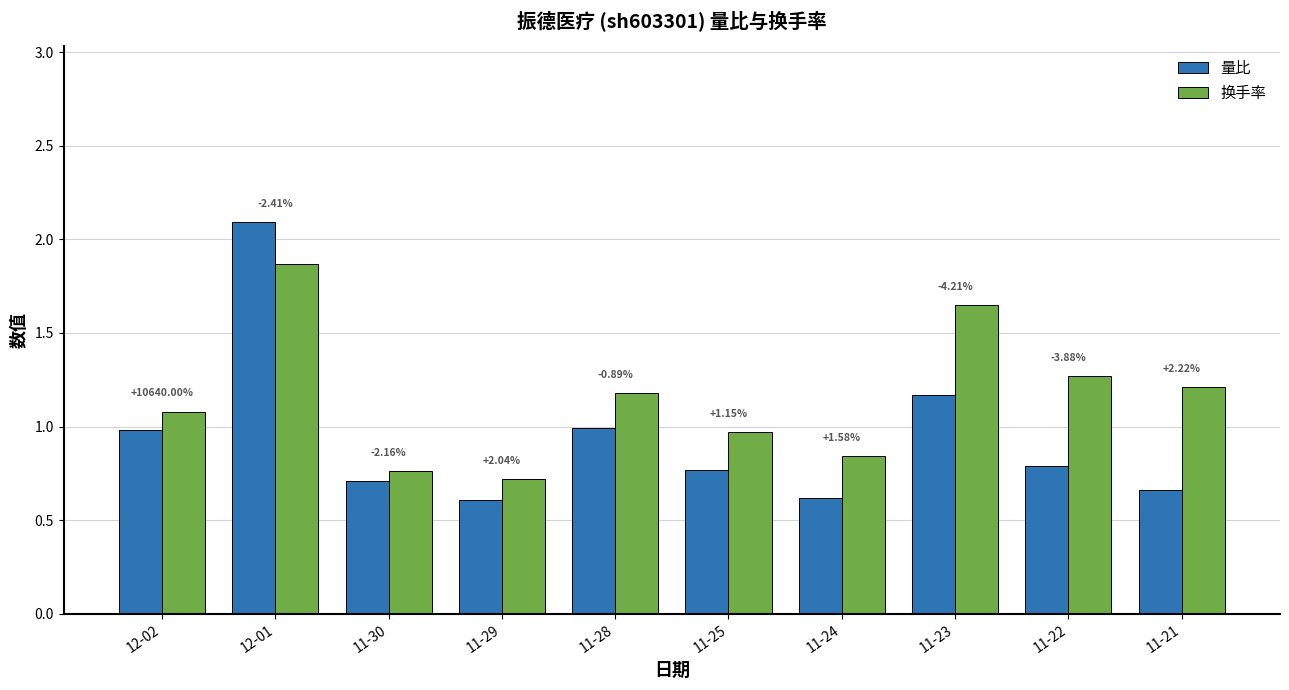

What position from the right is 11-24?

4